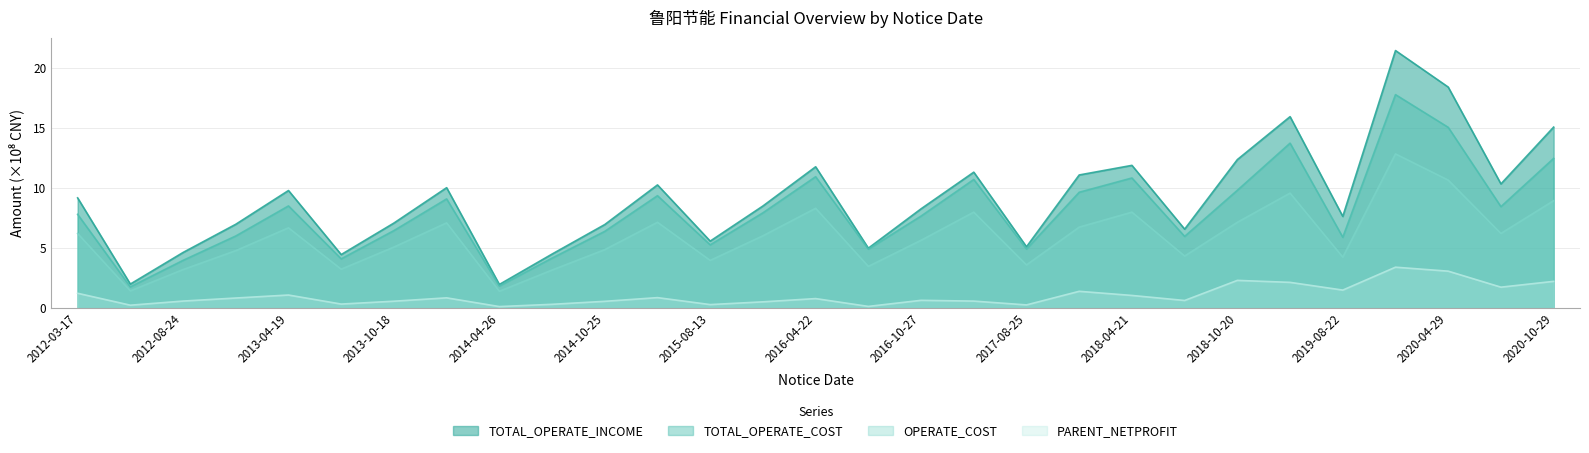

Which series has the largest total across all categories?

TOTAL_OPERATE_INCOME